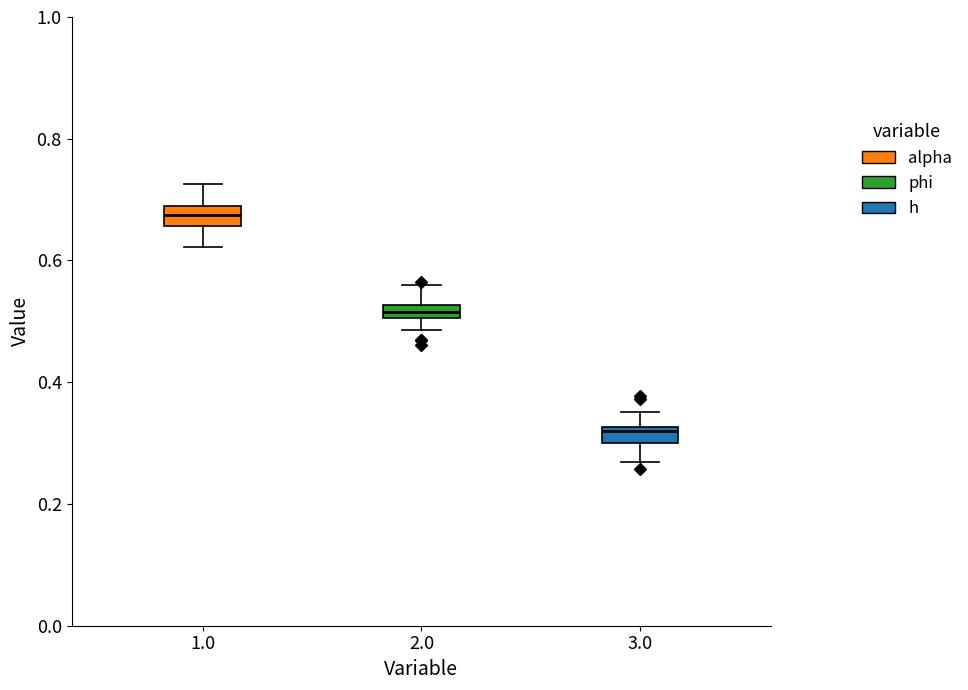

Which box's median line is the lowest?

3.0